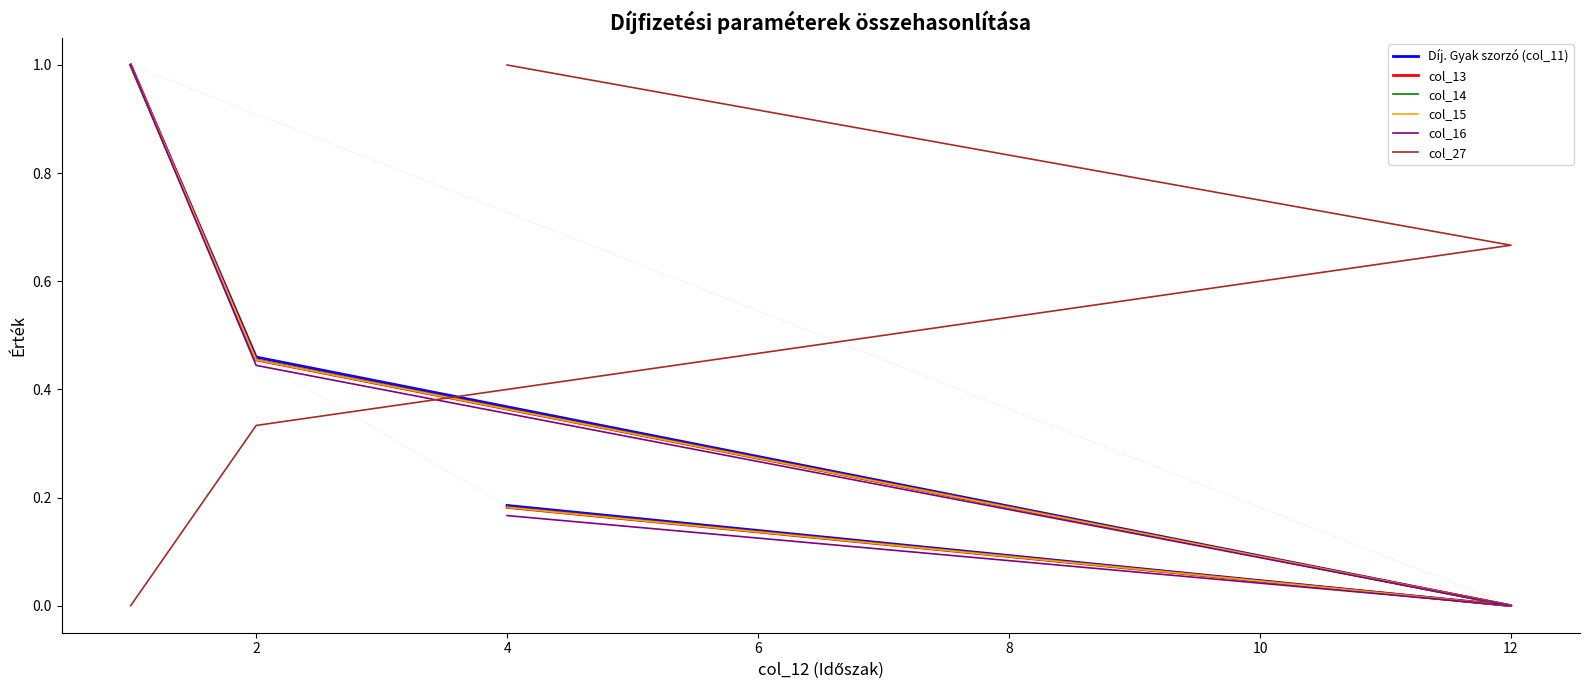

Where is the first local minimum for col_13?

4